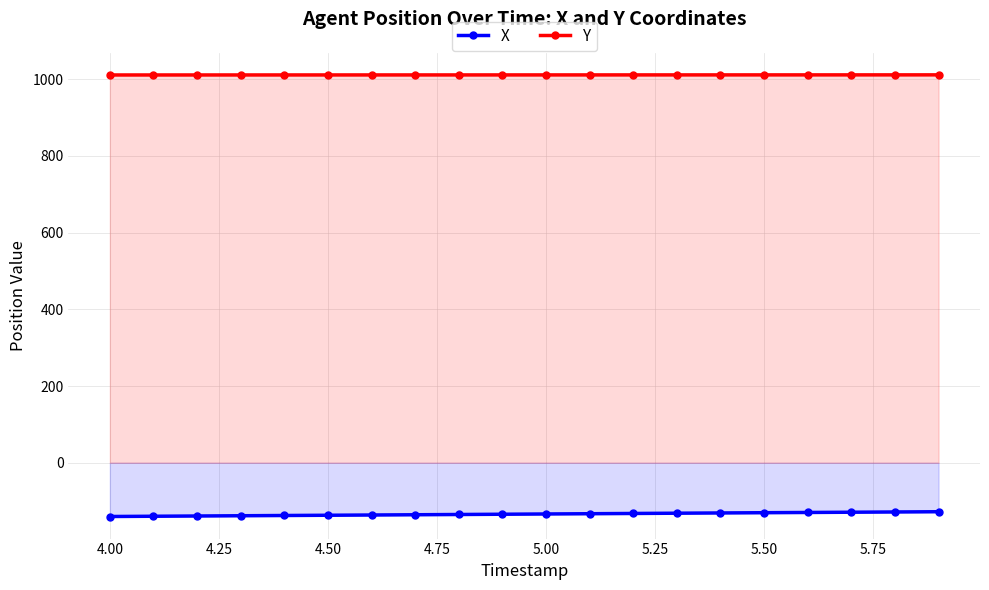

What is the difference between the second highest and minimum values in the X series?

11.8